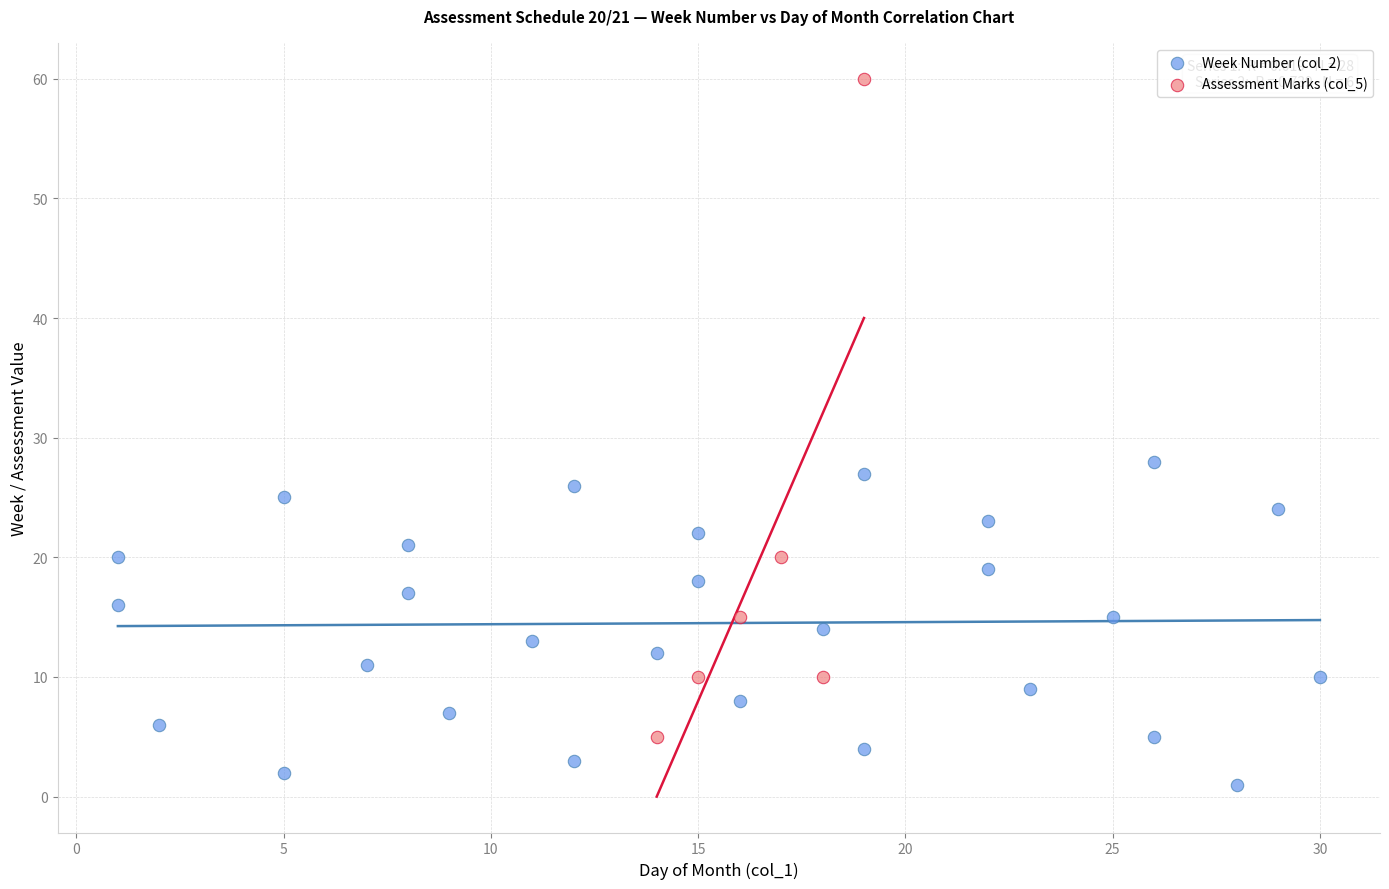

Which series reaches the maximum Y coordinate?

Assessment Marks (col_5)